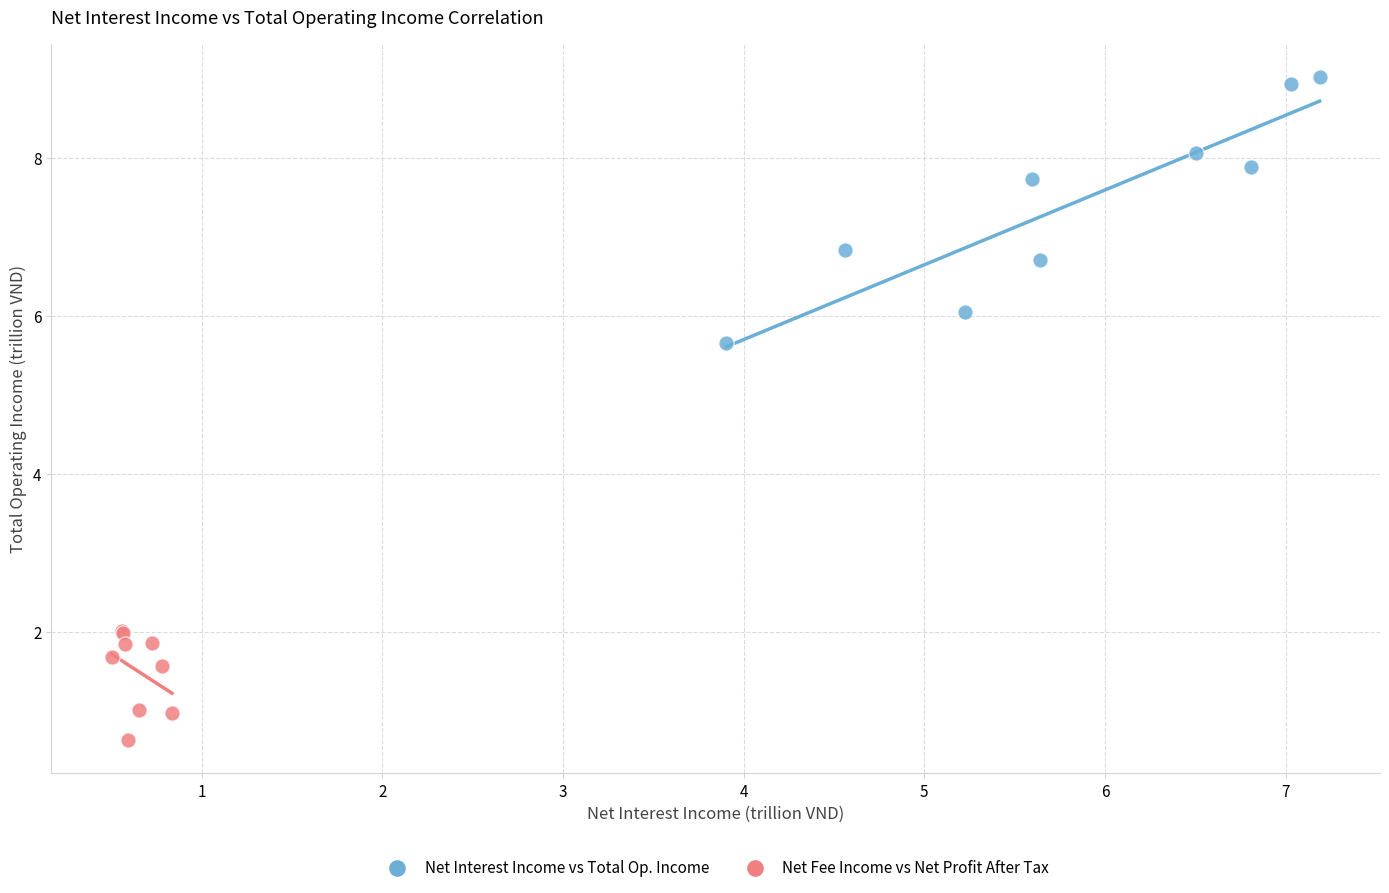

Which series has the largest Y range (max minus min)?

Net Interest Income vs Total Op. Income